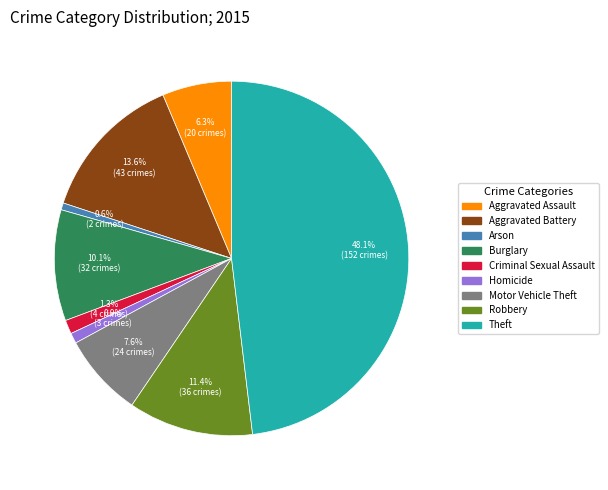

Is there a majority slice in this chart?

No